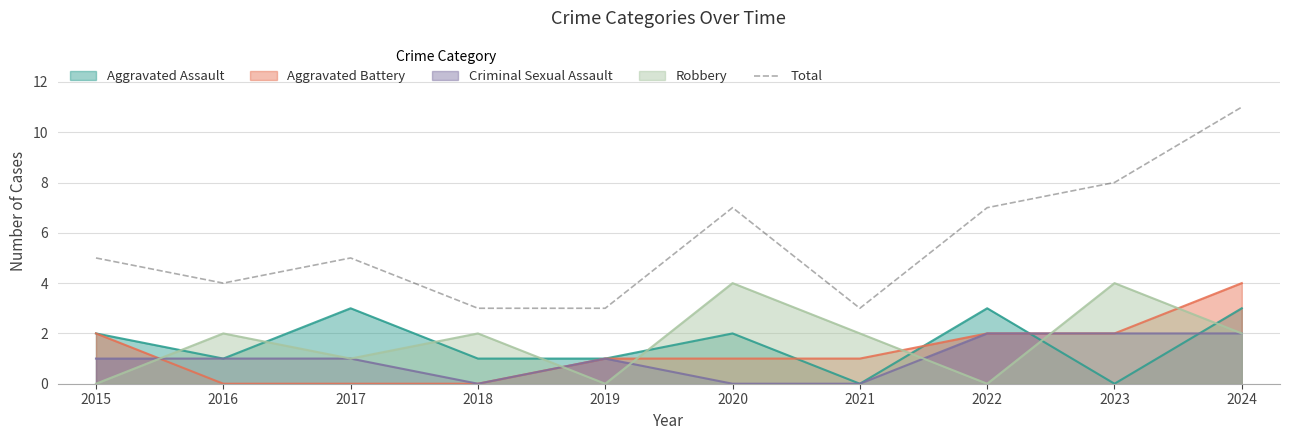

Which label corresponds to the smallest value in the chart?

2018